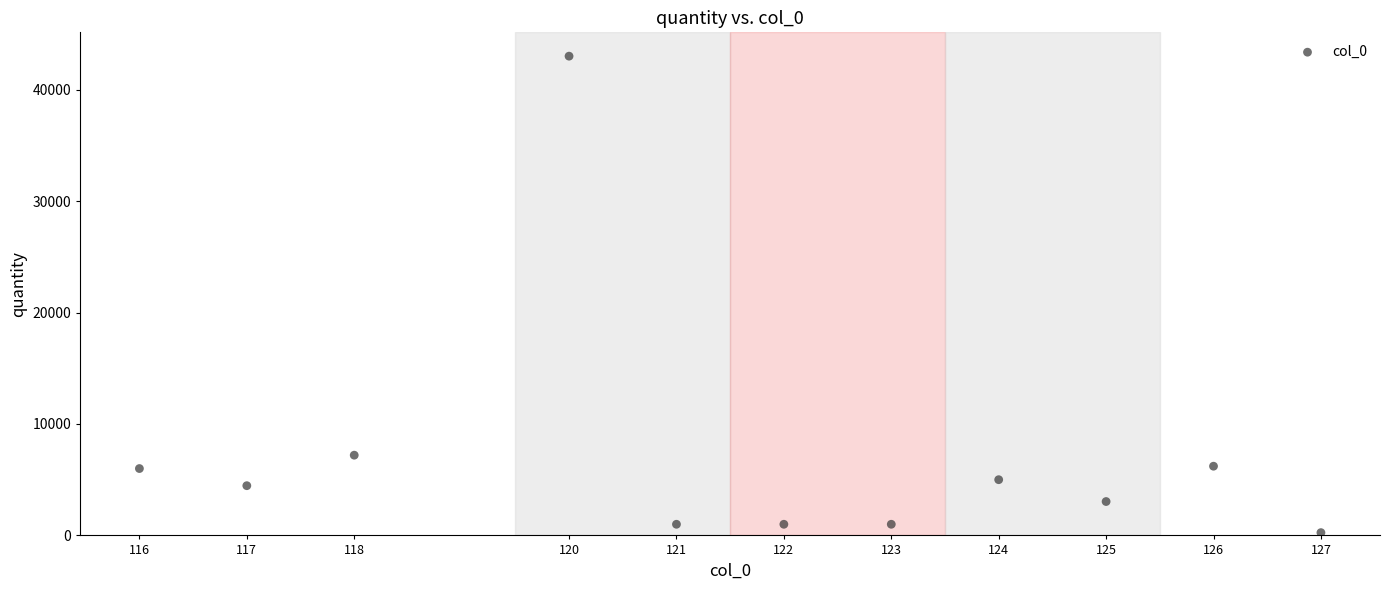

What is the range of Y values (max minus min)?

42750